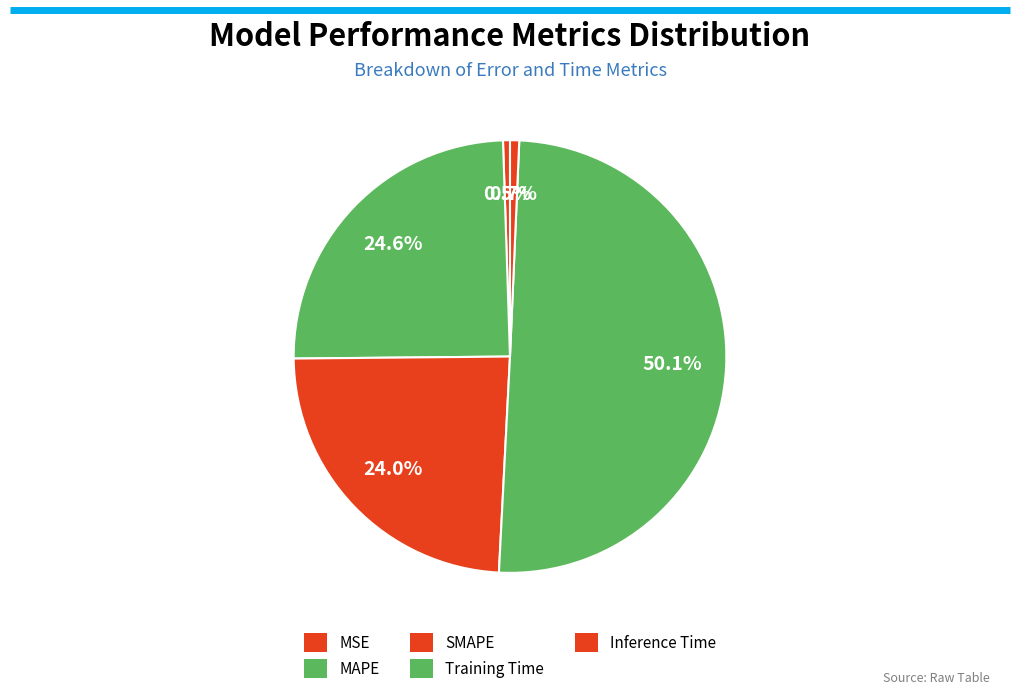

Rank the categories by value from highest to lowest.

Training Time, MAPE, SMAPE, Inference Time, MSE